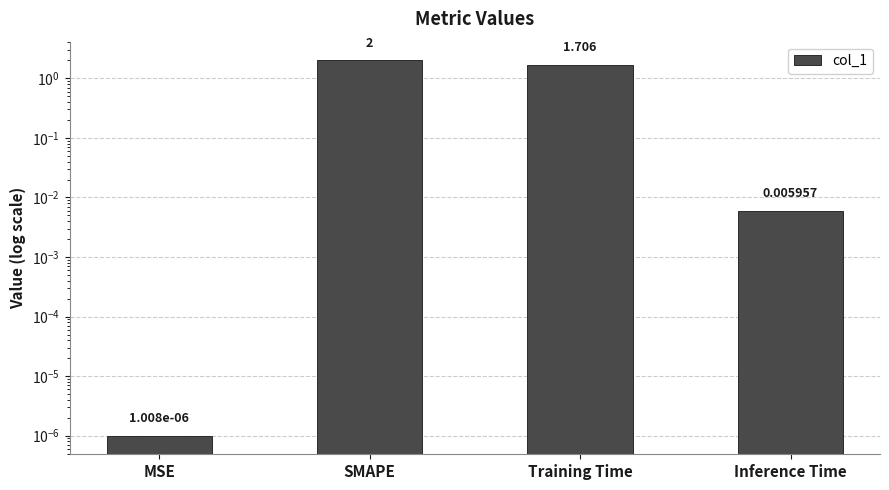

What is the average value?

0.9